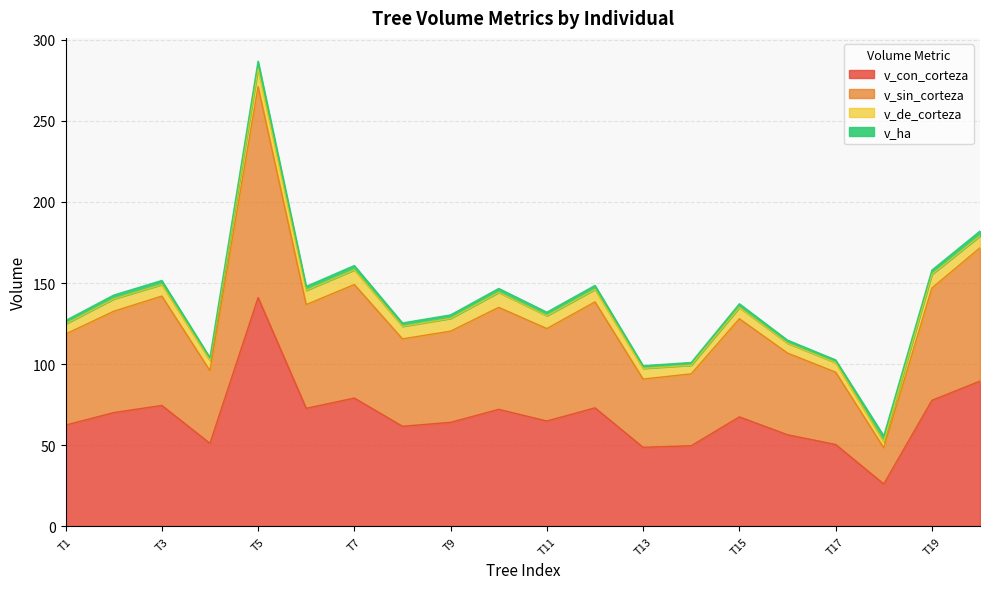

At which category is the sum across all series the highest?

T5